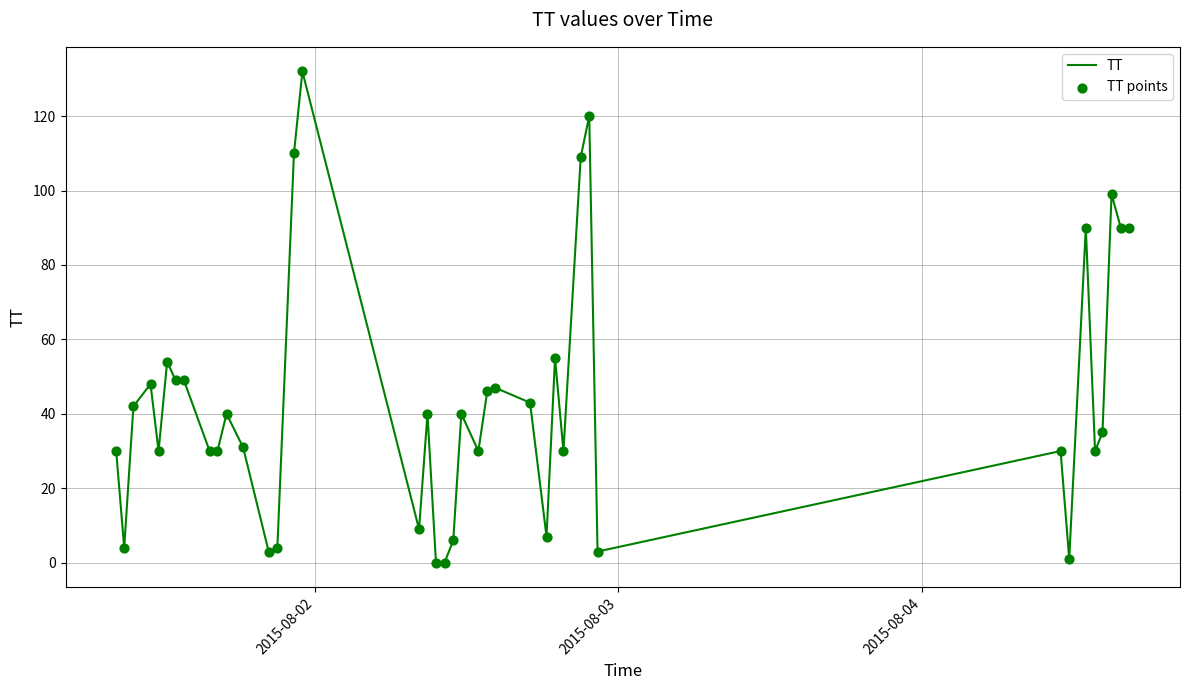

What is the difference between the maximum and minimum values?

132